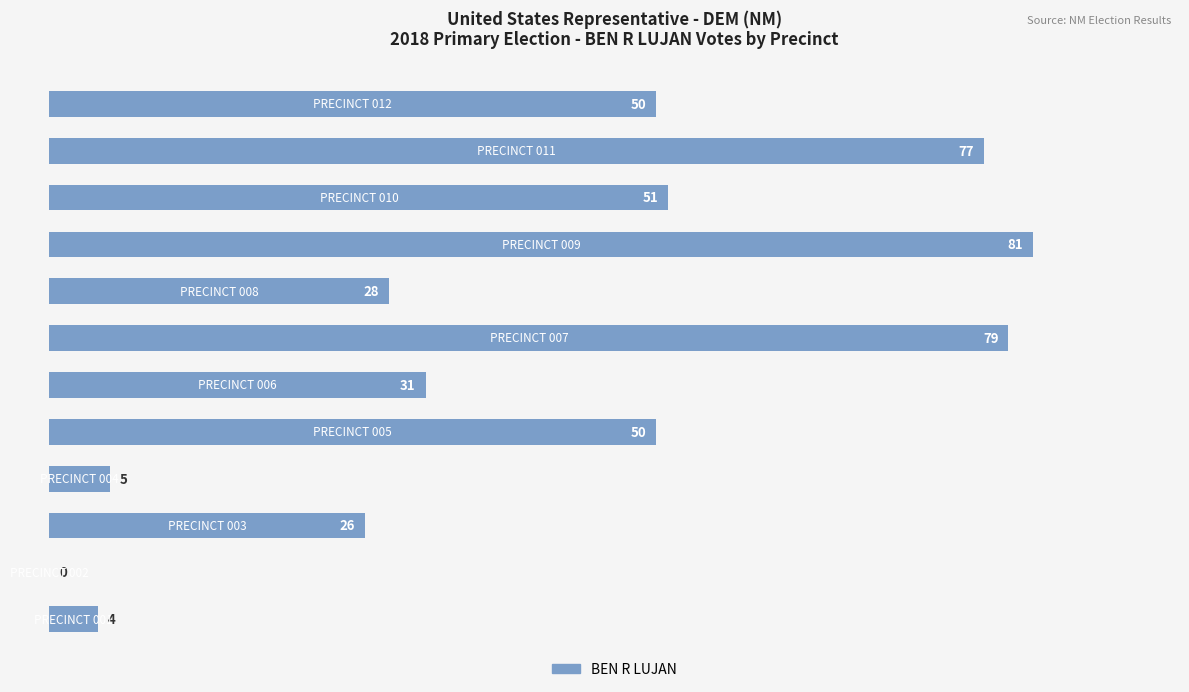

What is the sum of all values?

482